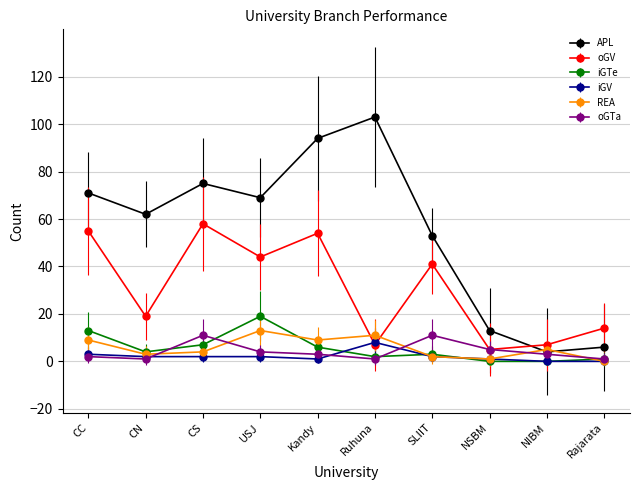

What is the sum of the iGTe values at USJ and CC?

32